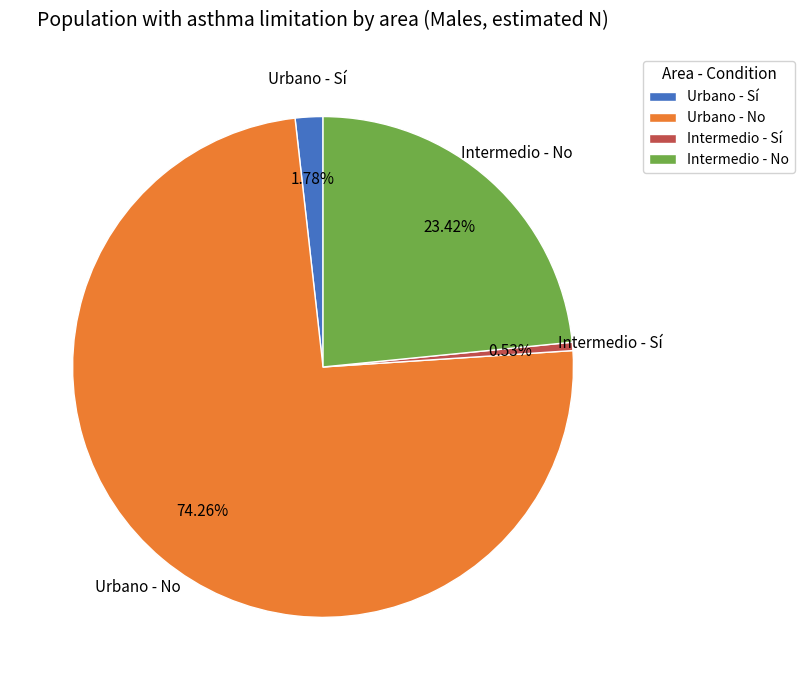

What percentage is the Urbano - No slice, to the nearest percent?

74%